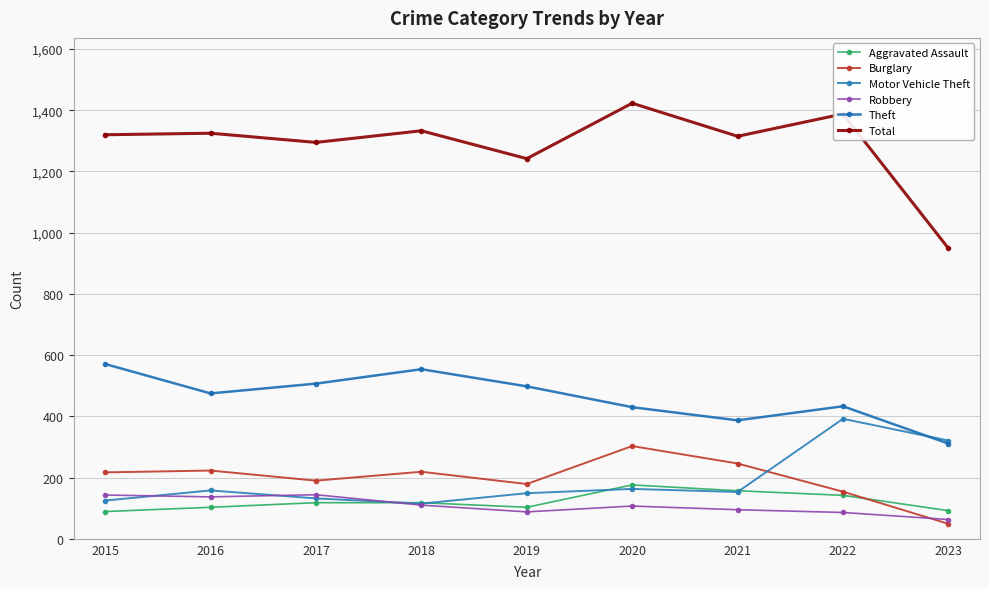

Where does the Aggravated Assault series first go above 118?

2020